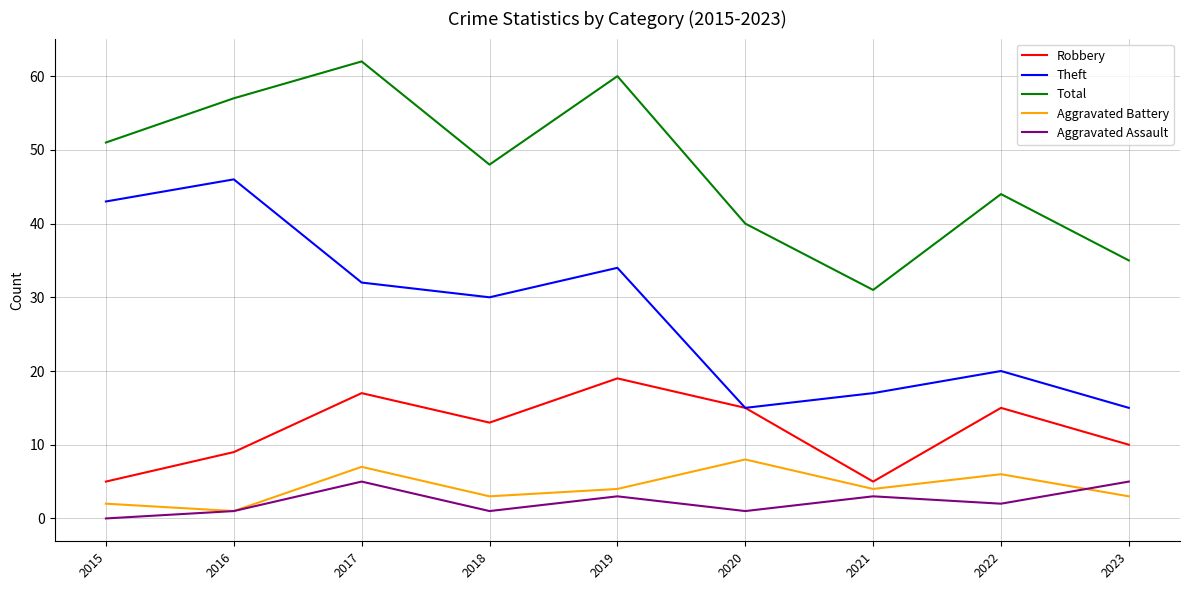

True or false: Theft and Aggravated Assault intersect in this chart.

False